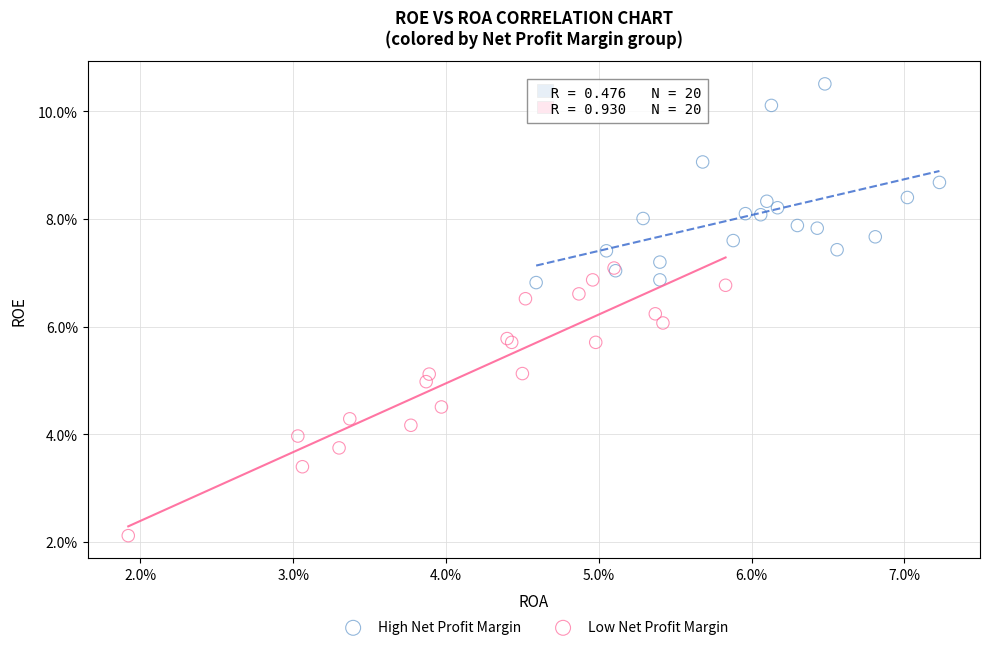

Which series contains the lowest Y value?

Low Net Profit Margin